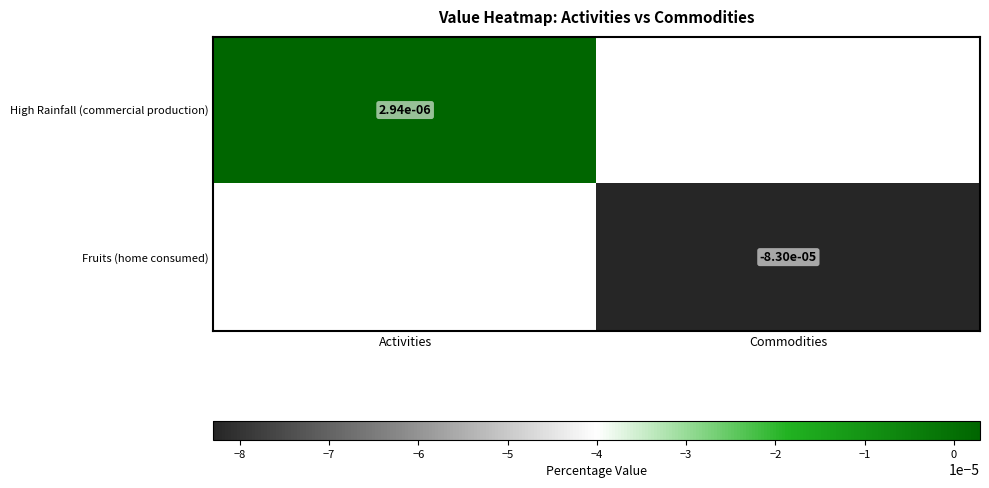

Rank the series at Commodities from lowest to highest value.

High Rainfall (commercial production), Fruits (home consumed)